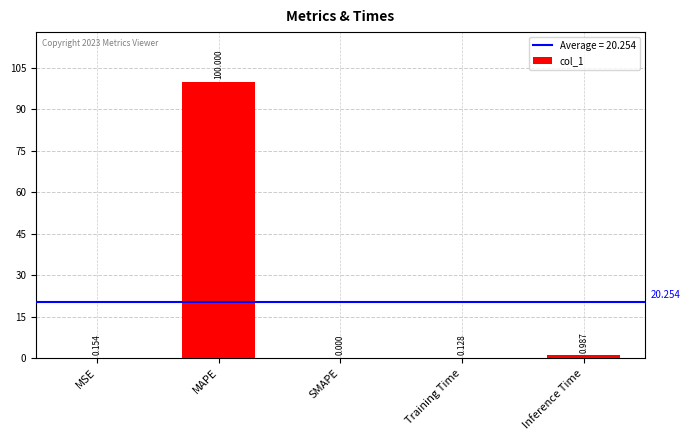

How many values exceed 0?

4